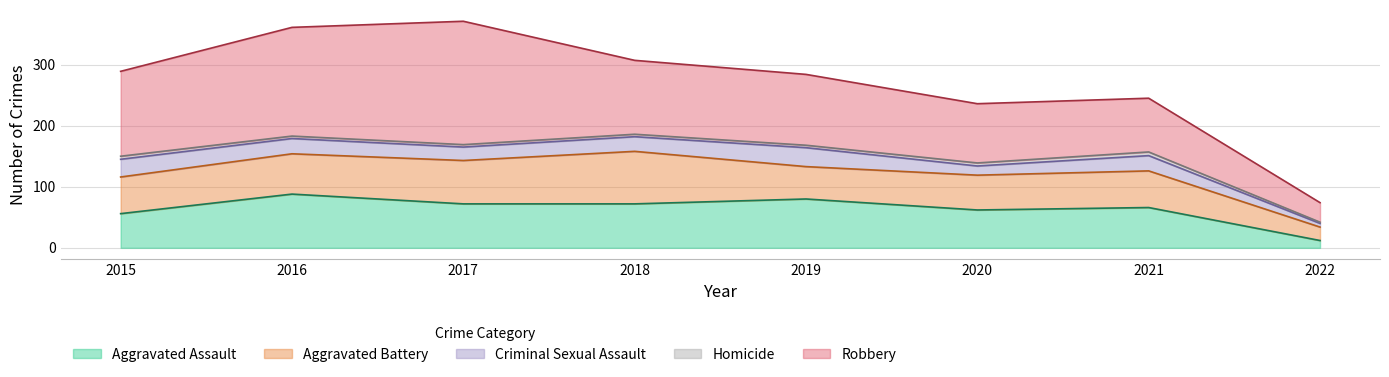

How many lines are shown in the chart?

5